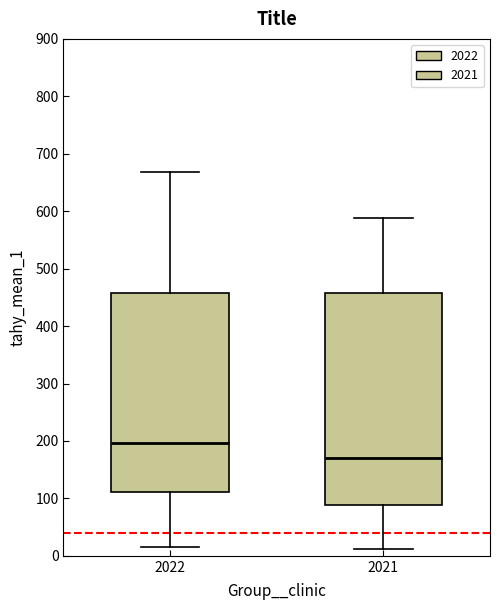

Which box's median line is the lowest?

2021